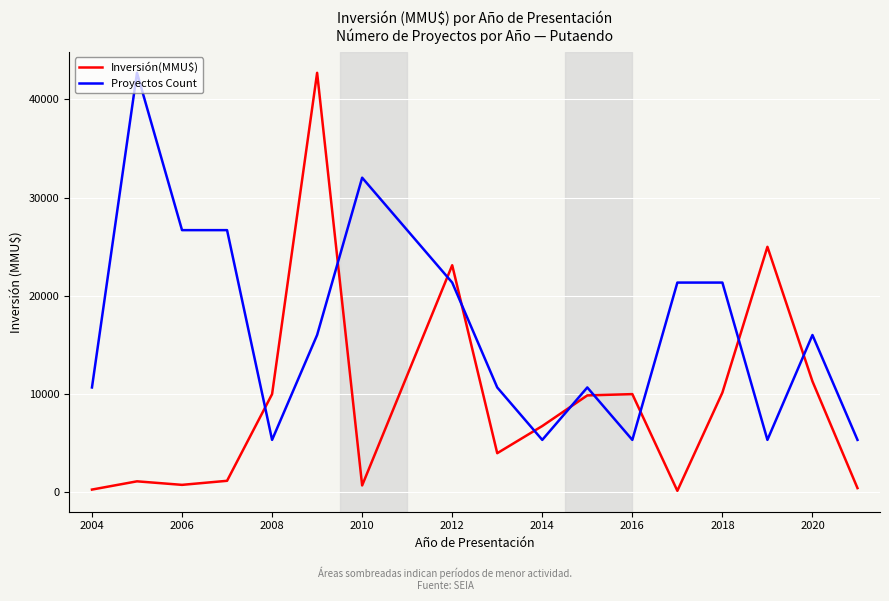

Which series has the largest total across all categories?

Proyectos Count